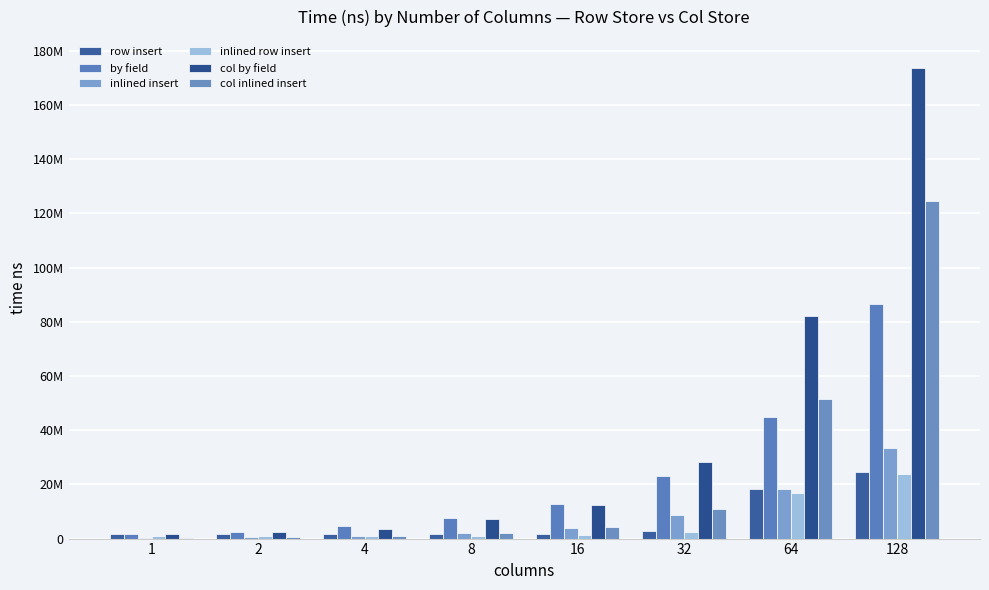

True or false: by field has a value of 31807493 at 32.

False